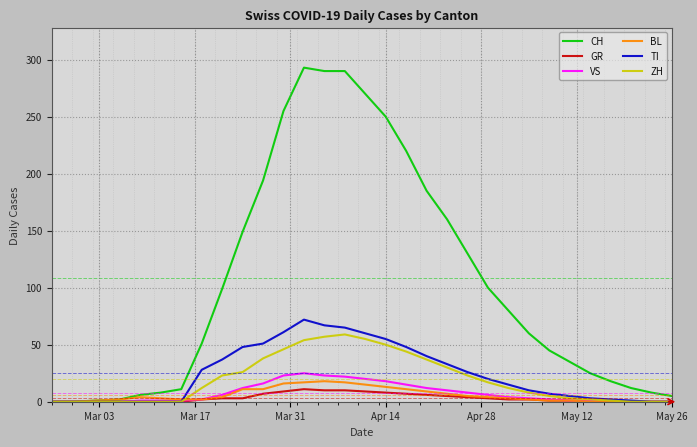

Is this an area chart (filled region under the line)?

No